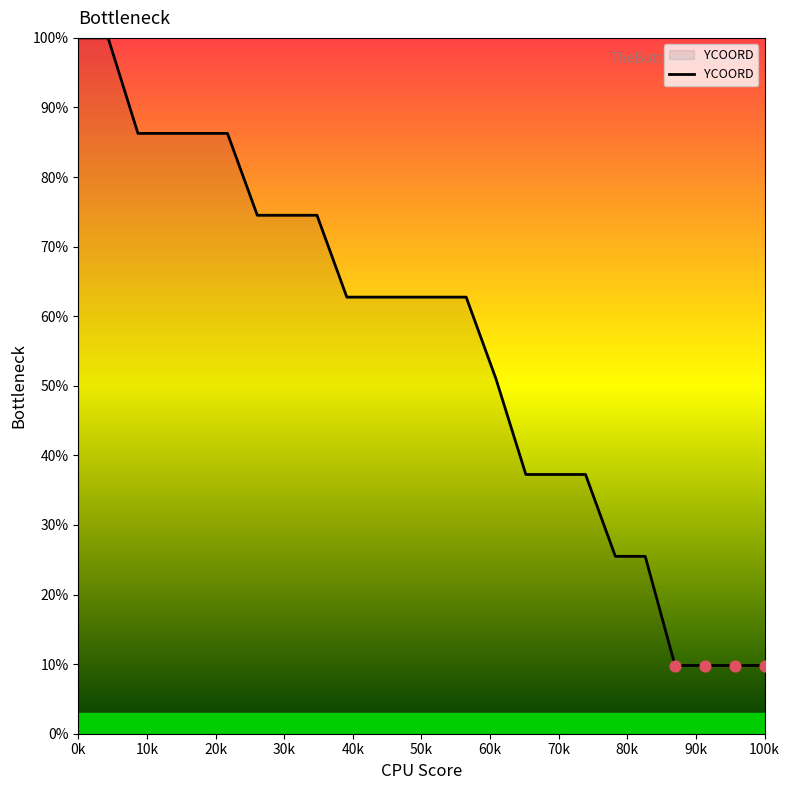

What is the difference between the maximum and minimum values?

90.2